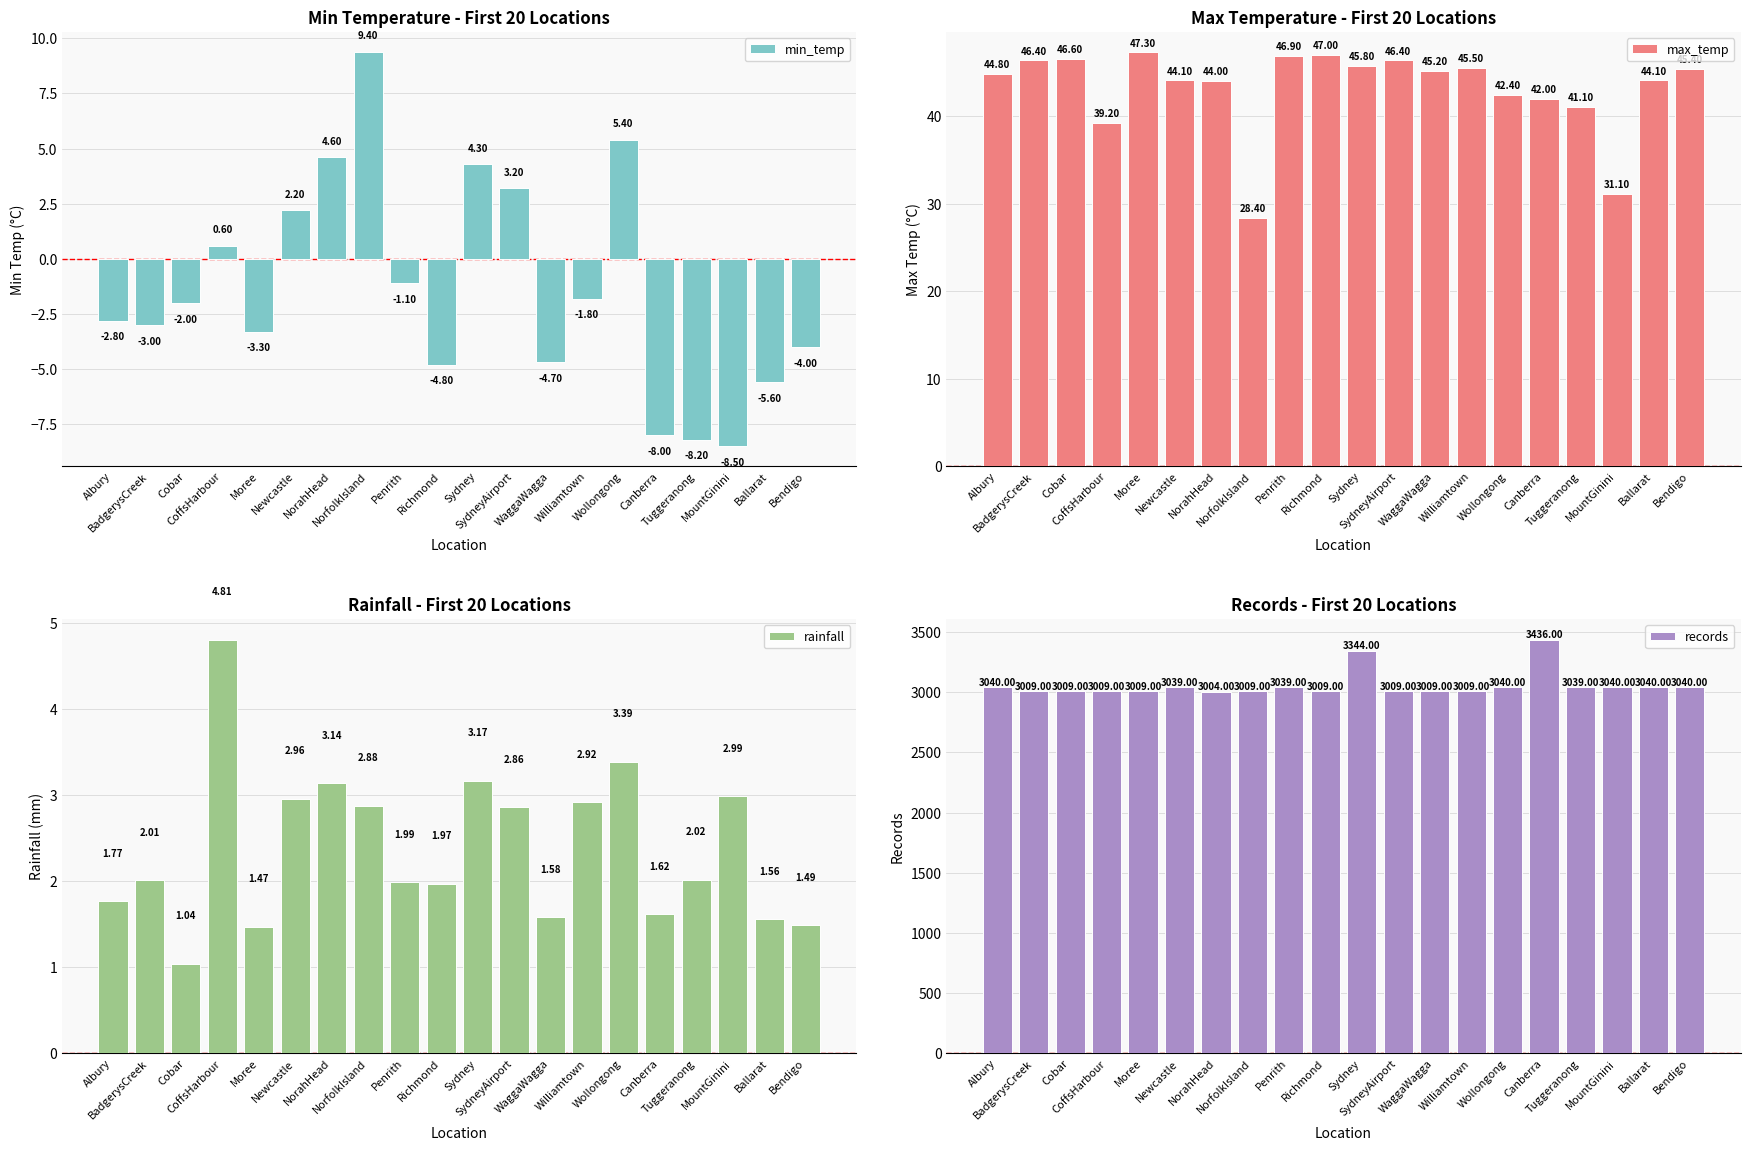

Reading left to right, list all the values displayed in this chart.

min_temp: Albury=-2.8	BadgerysCreek=-3.0	Cobar=-2.0	CoffsHarbour=0.6	Moree=-3.3	Newcastle=2.2	NorahHead=4.6	NorfolkIsland=9.4	Penrith=-1.1	Richmond=-4.8	Sydney=4.3	SydneyAirport=3.2	WaggaWagga=-4.7	Williamtown=-1.8	Wollongong=5.4	Canberra=-8.0	Tuggeranong=-8.2	MountGinini=-8.5	Ballarat=-5.6	Bendigo=-4.0
max_temp: Albury=44.8	BadgerysCreek=46.4	Cobar=46.6	CoffsHarbour=39.2	Moree=47.3	Newcastle=44.1	NorahHead=44.0	NorfolkIsland=28.4	Penrith=46.9	Richmond=47.0	Sydney=45.8	SydneyAirport=46.4	WaggaWagga=45.2	Williamtown=45.5	Wollongong=42.4	Canberra=42.0	Tuggeranong=41.1	MountGinini=31.1	Ballarat=44.1	Bendigo=45.4
rainfall: Albury=1.8	BadgerysCreek=2.0	Cobar=1.0	CoffsHarbour=4.8	Moree=1.5	Newcastle=3.0	NorahHead=3.1	NorfolkIsland=2.9	Penrith=2.0	Richmond=2.0	Sydney=3.2	SydneyAirport=2.9	WaggaWagga=1.6	Williamtown=2.9	Wollongong=3.4	Canberra=1.6	Tuggeranong=2.0	MountGinini=3.0	Ballarat=1.6	Bendigo=1.5
records: Albury=3040.0	BadgerysCreek=3009.0	Cobar=3009.0	CoffsHarbour=3009.0	Moree=3009.0	Newcastle=3039.0	NorahHead=3004.0	NorfolkIsland=3009.0	Penrith=3039.0	Richmond=3009.0	Sydney=3344.0	SydneyAirport=3009.0	WaggaWagga=3009.0	Williamtown=3009.0	Wollongong=3040.0	Canberra=3436.0	Tuggeranong=3039.0	MountGinini=3040.0	Ballarat=3040.0	Bendigo=3040.0